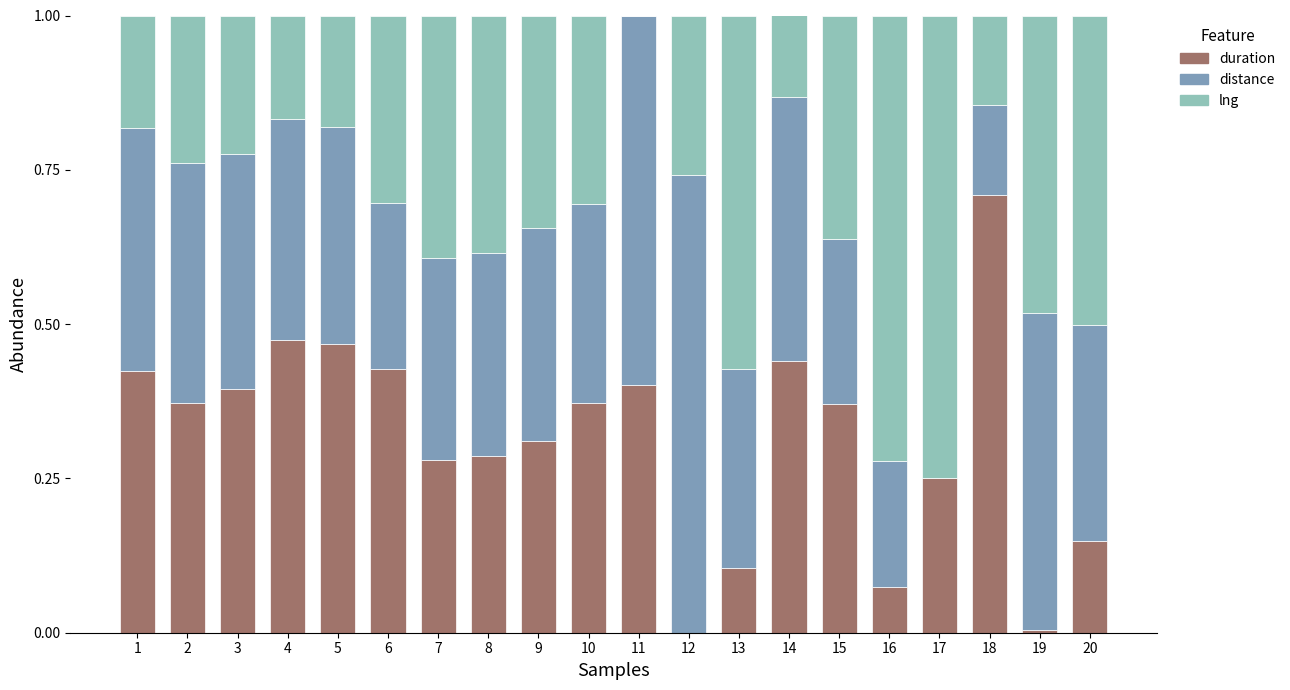

What is the sum of all duration values?

6.3